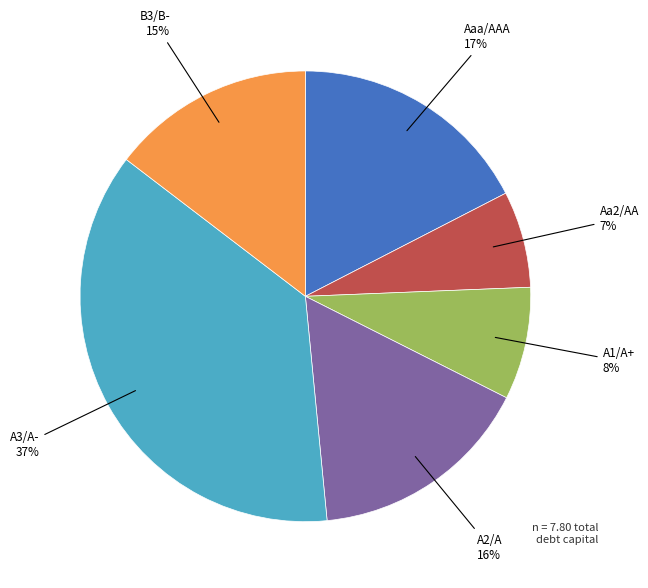

To the nearest percent, what is the difference between the largest and smallest slice percentages?

30%